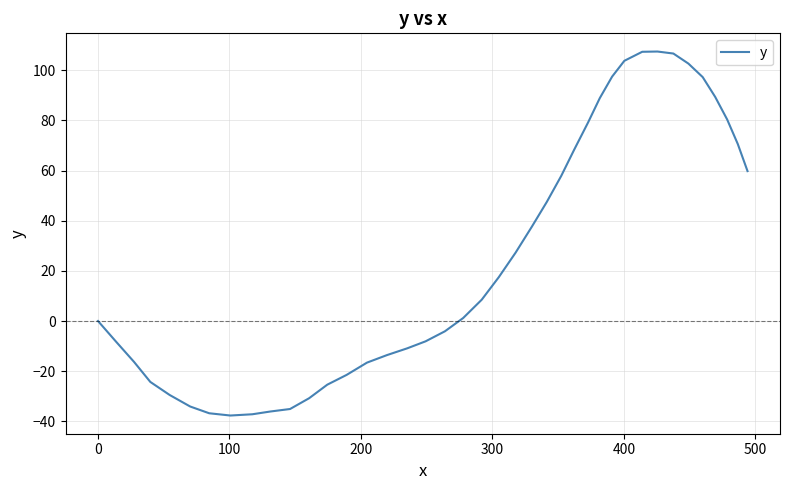

How many values are below 8?

20